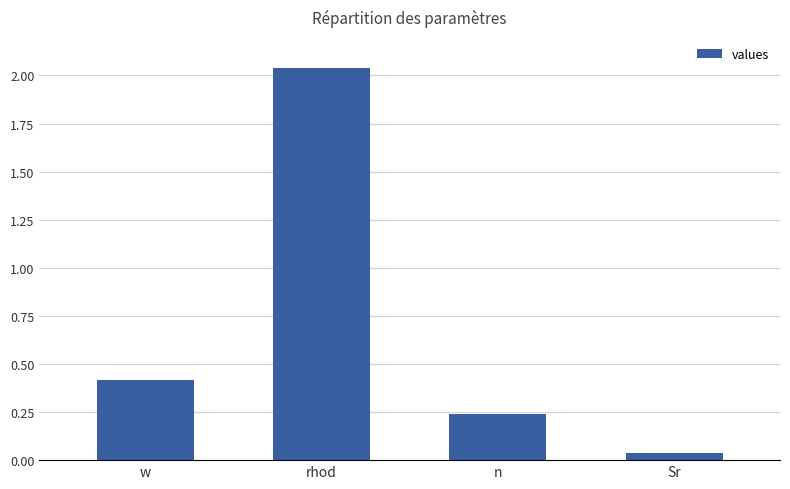

The value at w is 0.4. True or false?

True